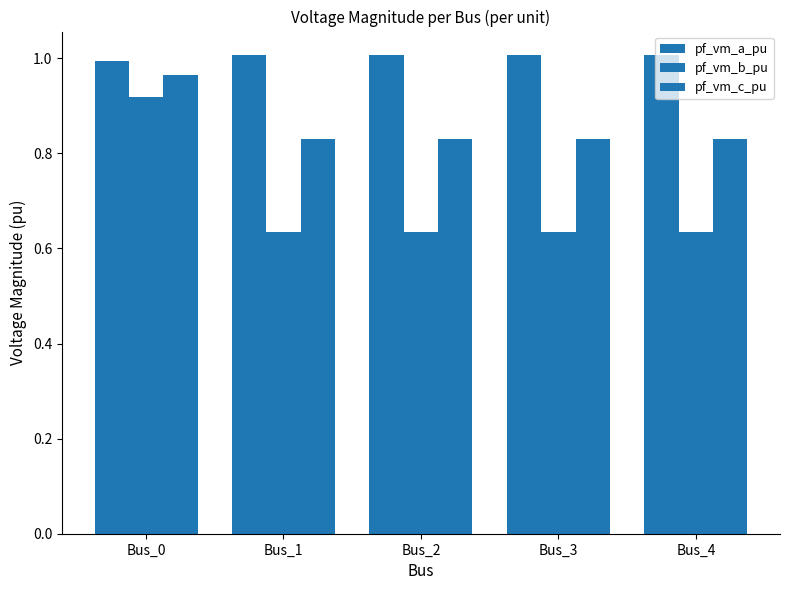

How many groups of bars are there?

5